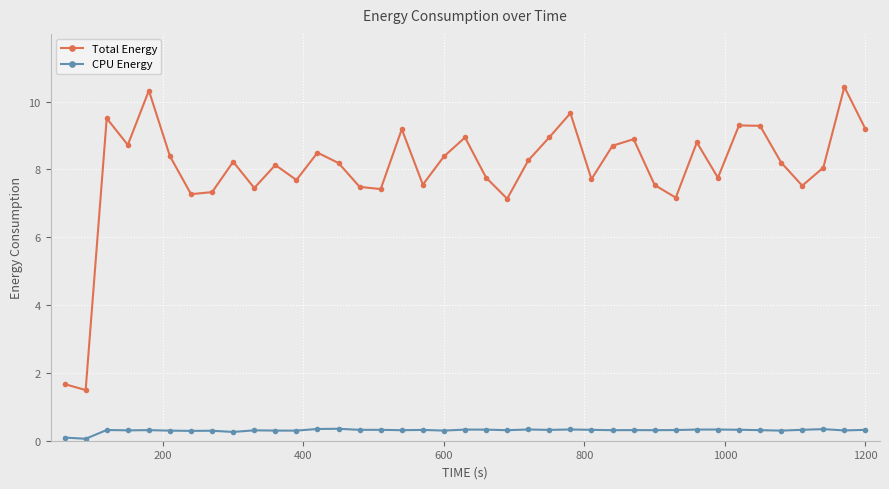

What is the greatest value displayed?

10.4